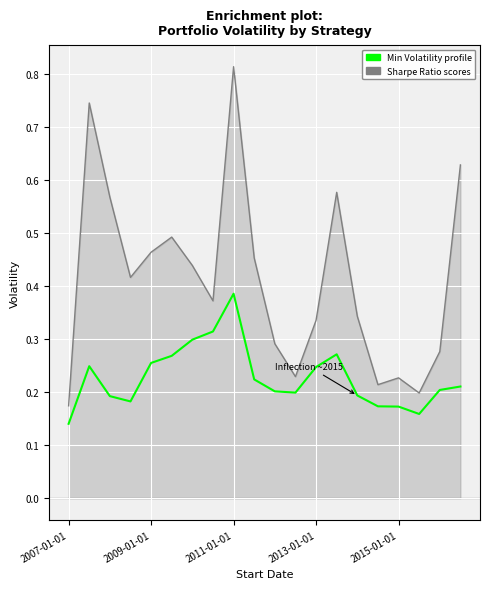

How many lines are shown in the chart?

2